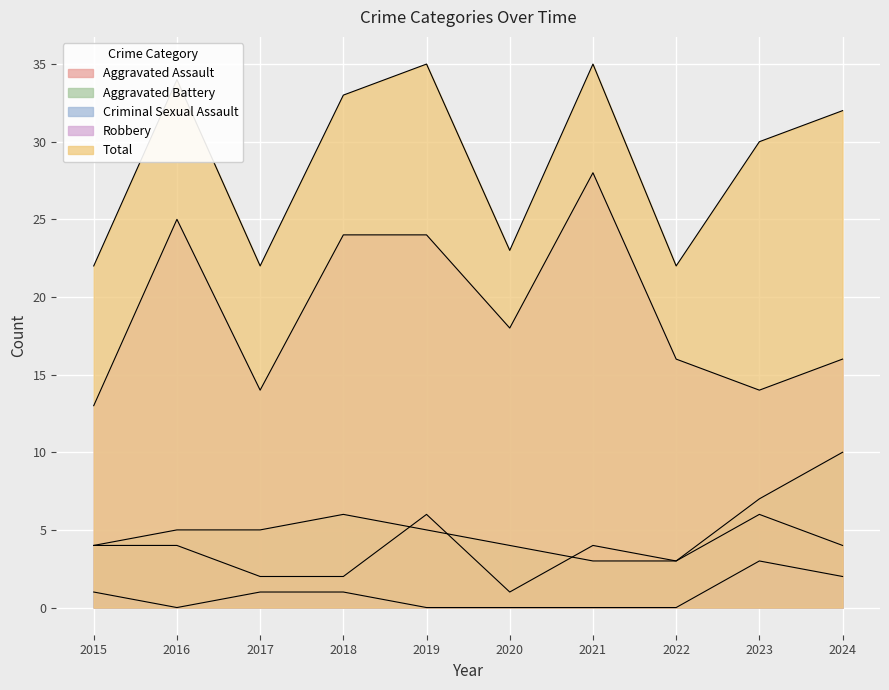

Rank the series by their maximum value, from lowest to highest.

Criminal Sexual Assault, Aggravated Assault, Aggravated Battery, Robbery, Total